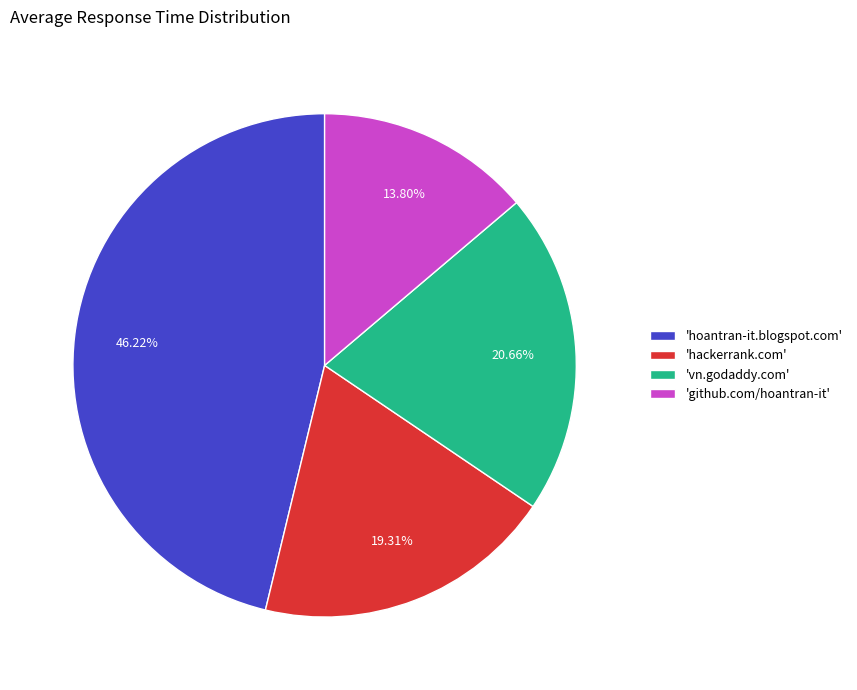

Between 'github.com/hoantran-it' and 'hackerrank.com', which is larger?

'hackerrank.com'